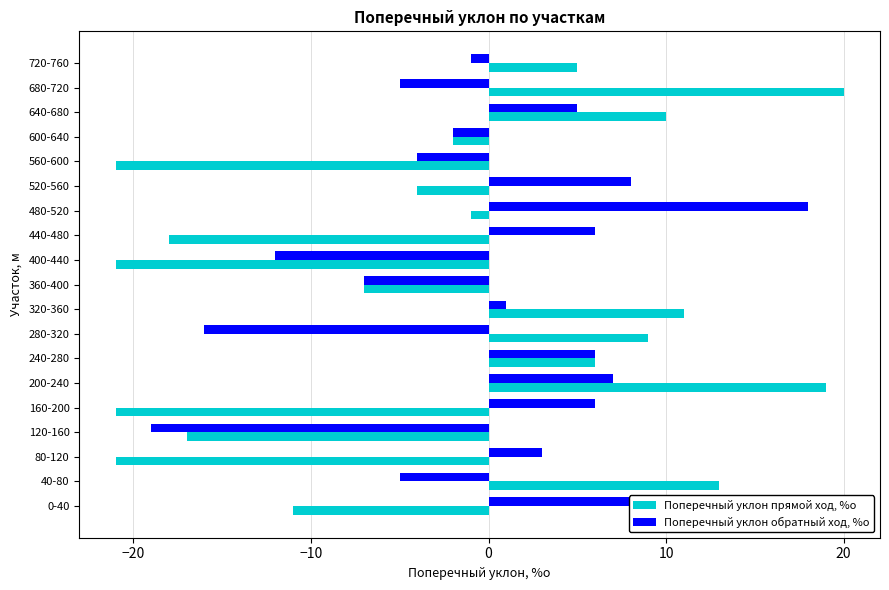

The value of Поперечный уклон прямой ход, %о at 560-600 is -21. True or false?

True